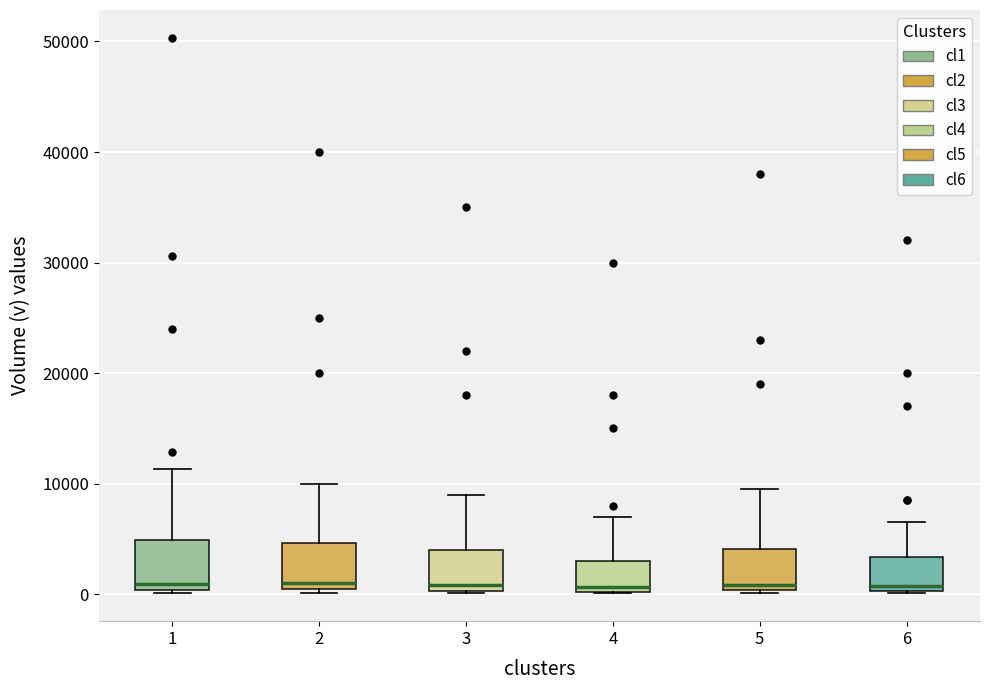

Where does the upper whisker of the box at x = 2 end on the y-axis? The values are not printed on the chart, so give them approximately, as read against the axis.

10000